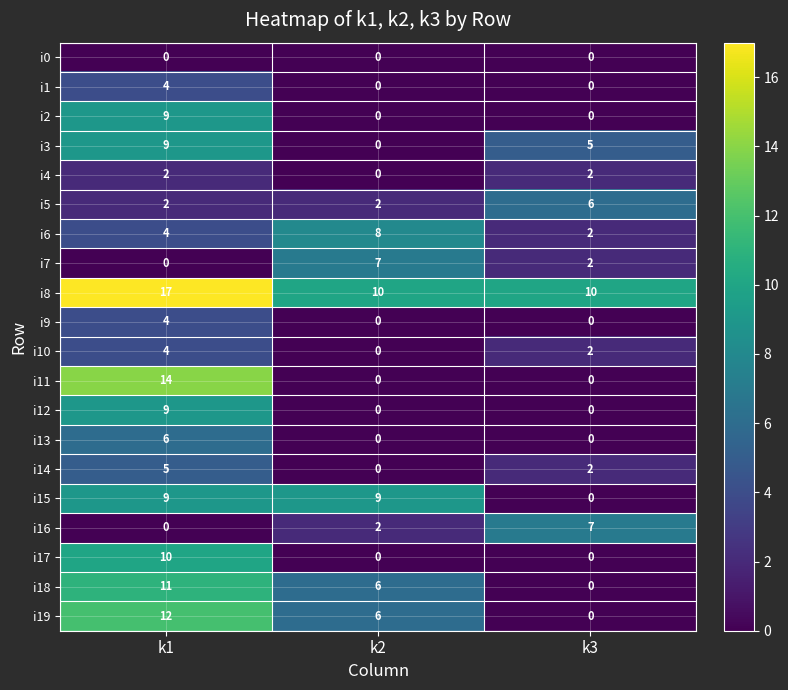

How many series are shown in this chart?

20